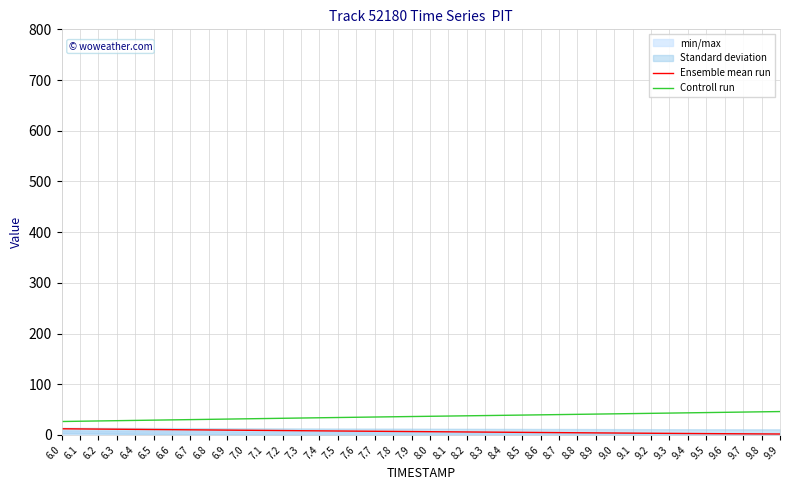

What is the difference between the highest and lowest values at 7.4?

25.8